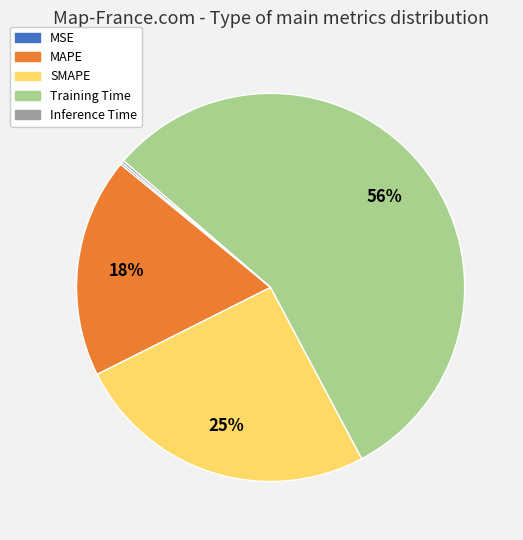

The MAPE slice represents 18% of the pie. True or false?

True